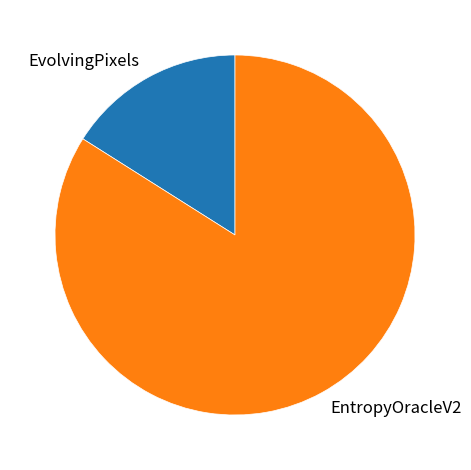

Is the sum of EntropyOracleV2 and EvolvingPixels greater than half?

Yes